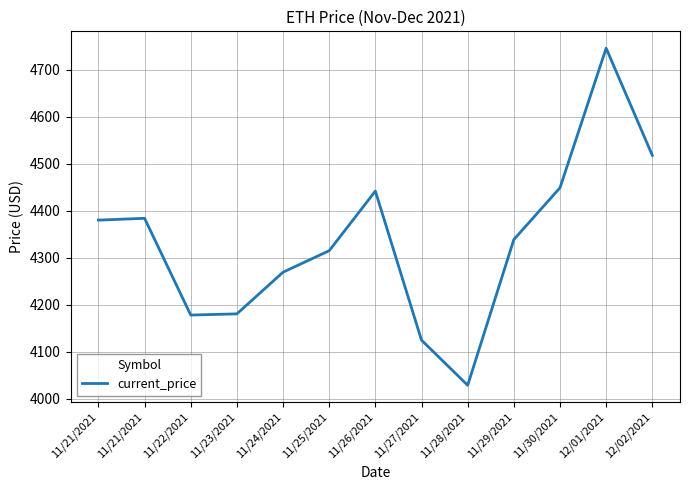

Reading left to right, transcribe all the data shown in this chart.

4380.1	4384.0	4177.8	4180.3	4269.1	4314.9	4442.0	4124.3	4028.2	4338.6	4449.0	4746.4	4518.2